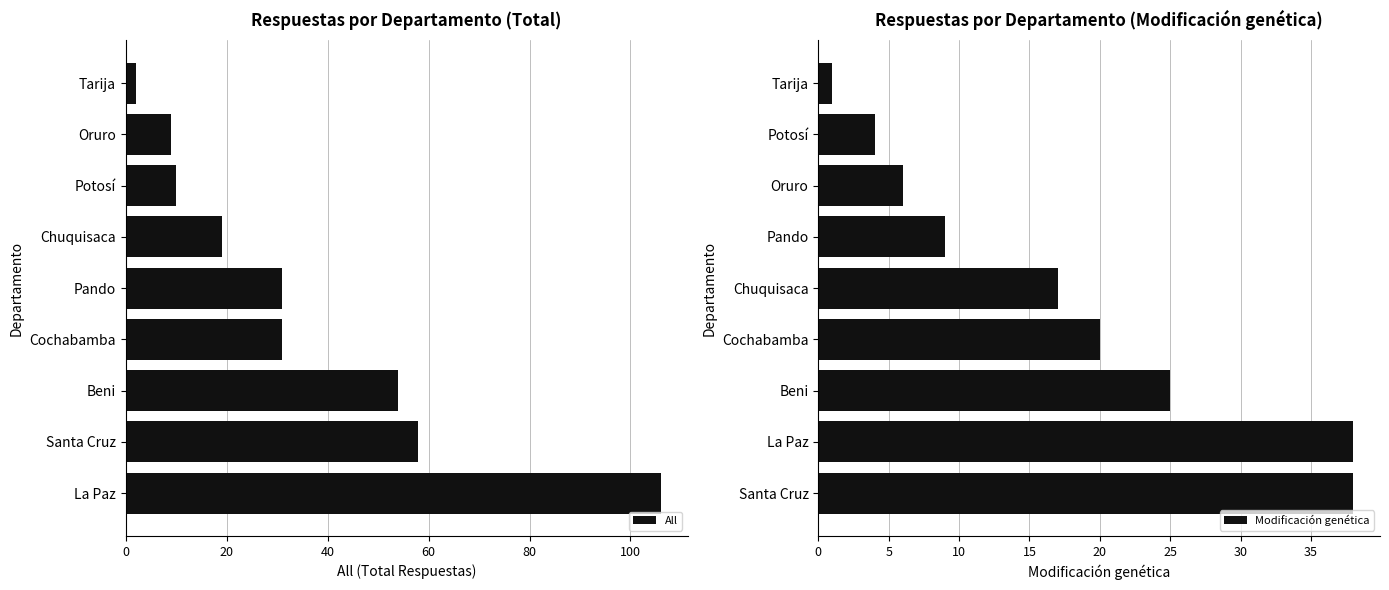

What is the highest value of the All series?

106